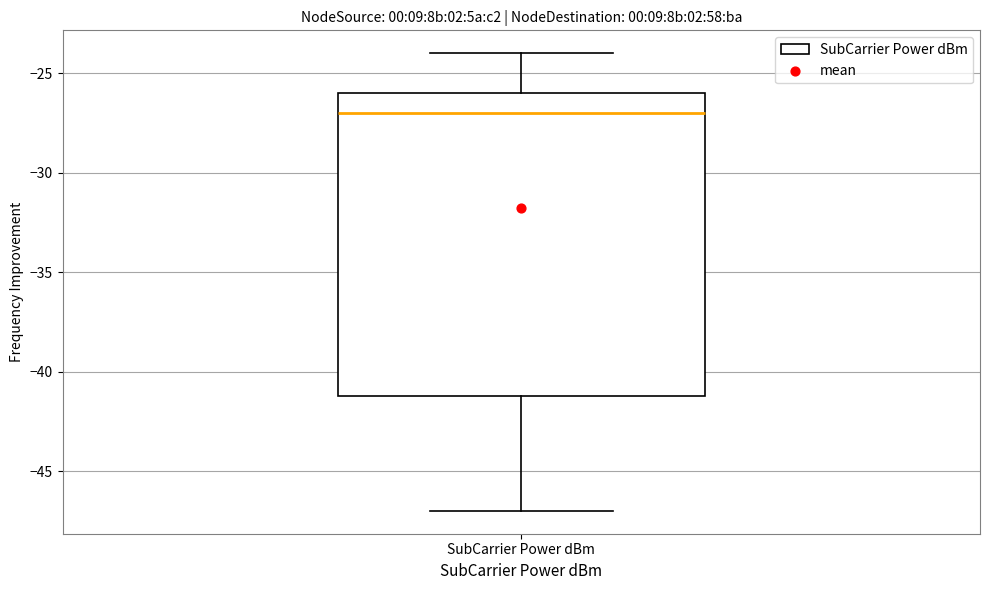

Transcribe this box plot: give where the median line is, the range the box spans, and where the two whiskers end, as read against the y-axis. The values are not printed on the chart, so give them approximately, as read against the axis.

median -27, box -41 to -26, whiskers -47 to -24